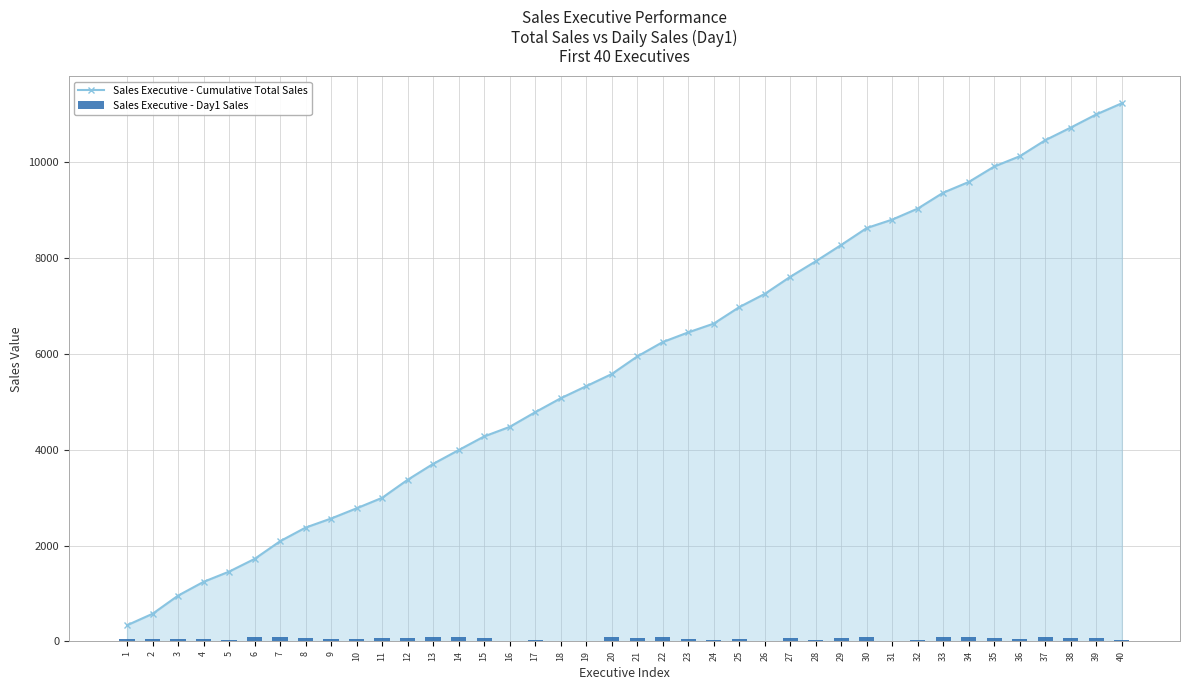

At which category is the sum across all series the highest?

40